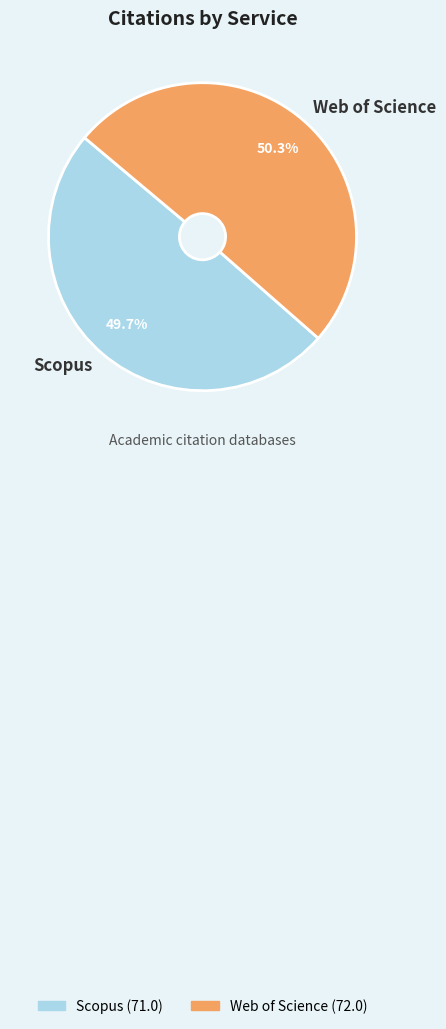

Count the number of slices in the pie.

2